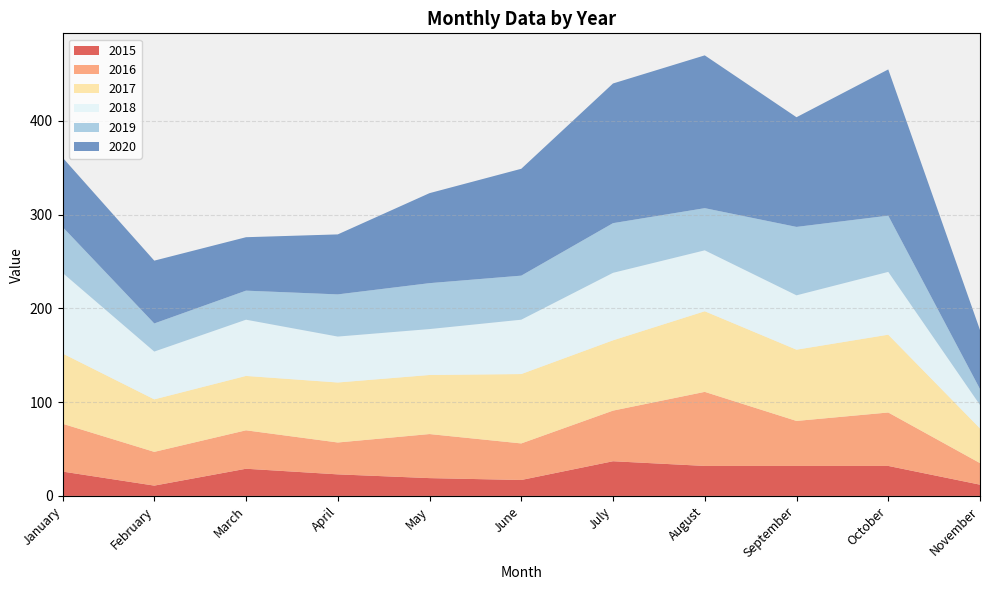

Reading right to left, extract all data points from this chart.

2015: November=12	October=32	September=32	August=32	July=37	June=17	May=19	April=23	March=29	February=11	January=26
2016: November=23	October=57	September=48	August=79	July=54	June=39	May=47	April=34	March=41	February=36	January=51
2017: November=37	October=83	September=76	August=86	July=75	June=74	May=63	April=64	March=58	February=56	January=75
2018: November=25	October=67	September=58	August=65	July=72	June=58	May=49	April=49	March=60	February=51	January=86
2019: November=17	October=60	September=73	August=45	July=53	June=47	May=49	April=45	March=31	February=30	January=49
2020: November=63	October=156	September=117	August=163	July=149	June=114	May=96	April=64	March=57	February=67	January=74